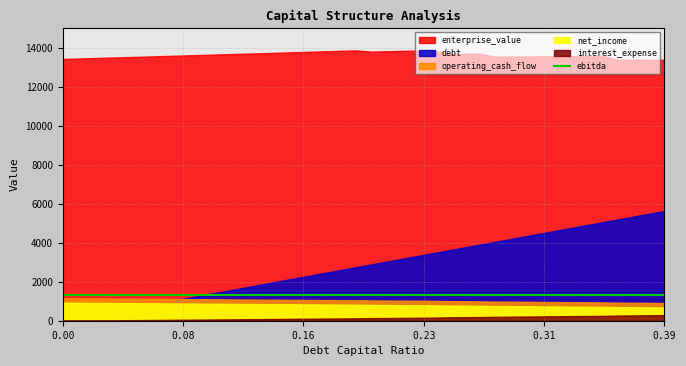

True or false: debt and enterprise_value cross at least once.

False